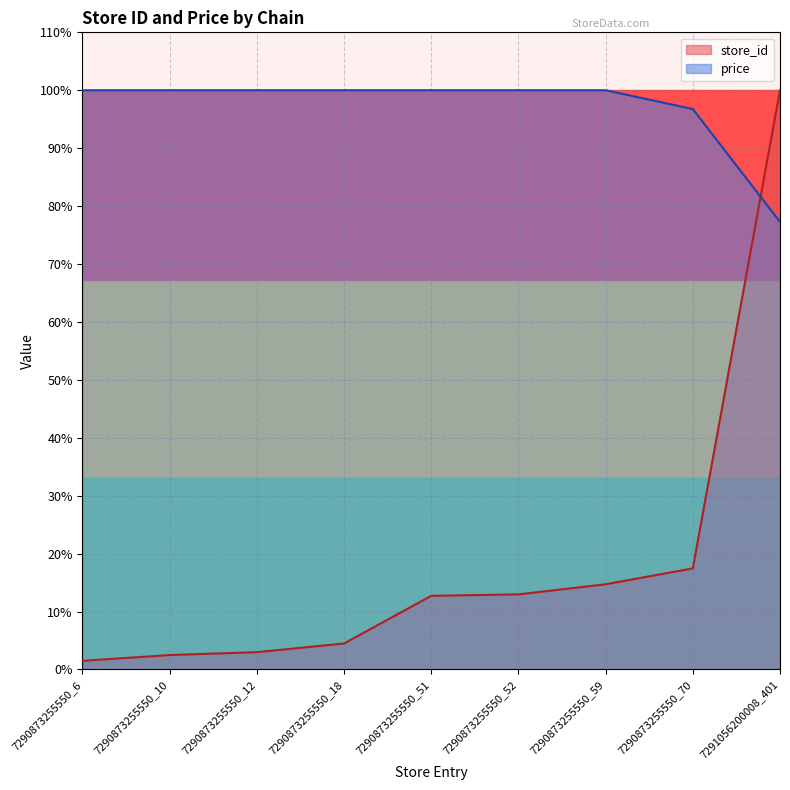

How many data points in price are less than 100?

2